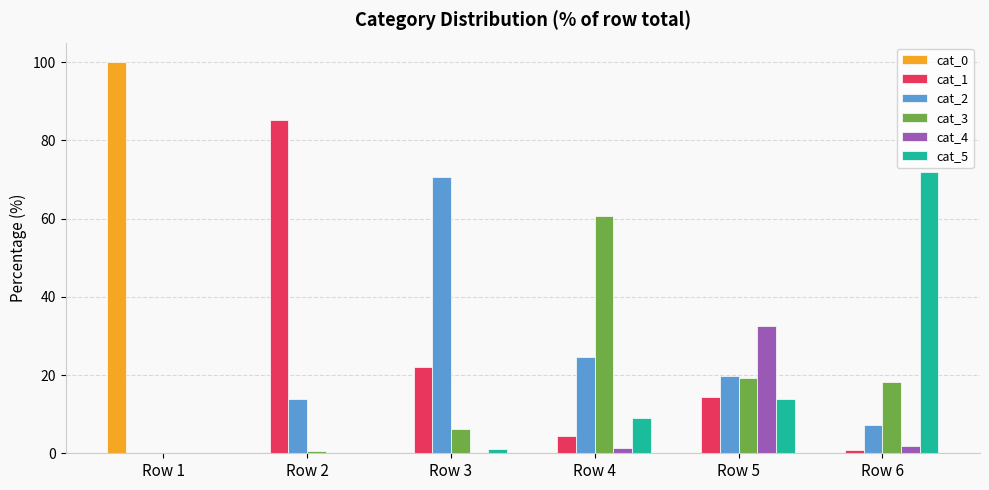

True or false: cat_1 has a value of 14.4 at Row 5.

True